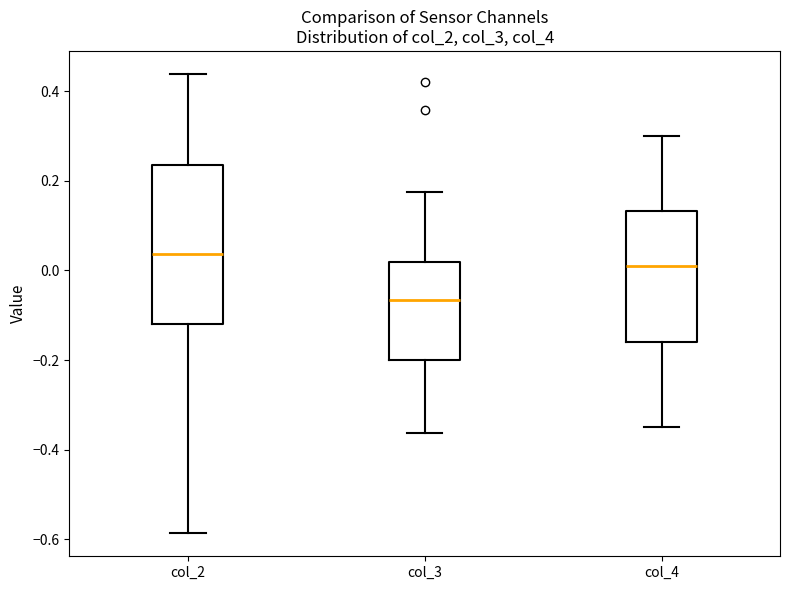

Which box's median line is the highest?

col_2